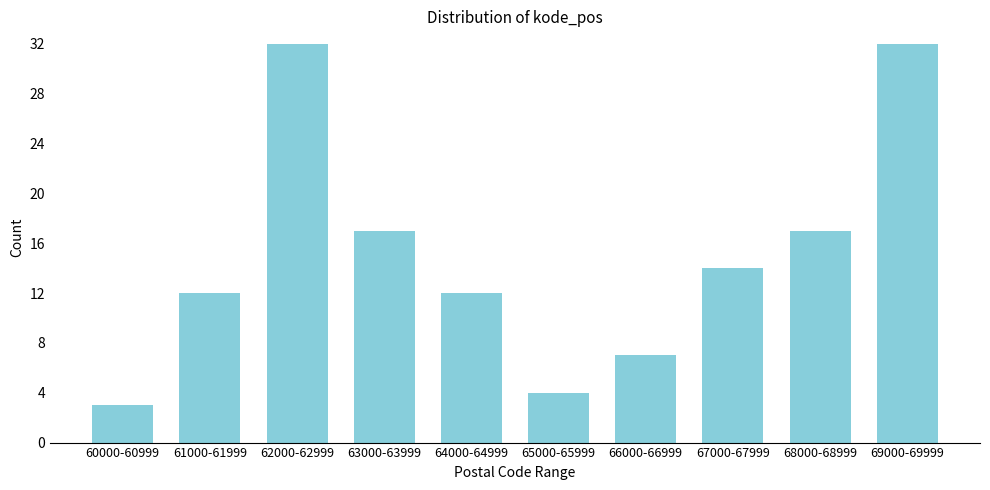

Reading right to left, transcribe all the data shown in this chart.

32	17	14	7	4	12	17	32	12	3